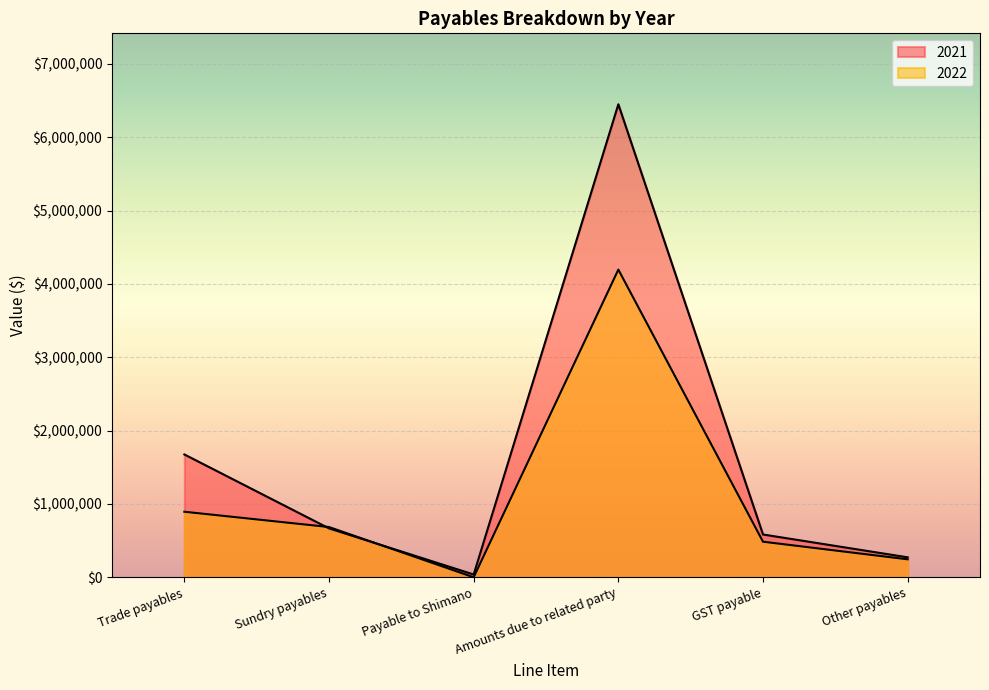

True or false: 2022 and 2021 cross at least once.

True